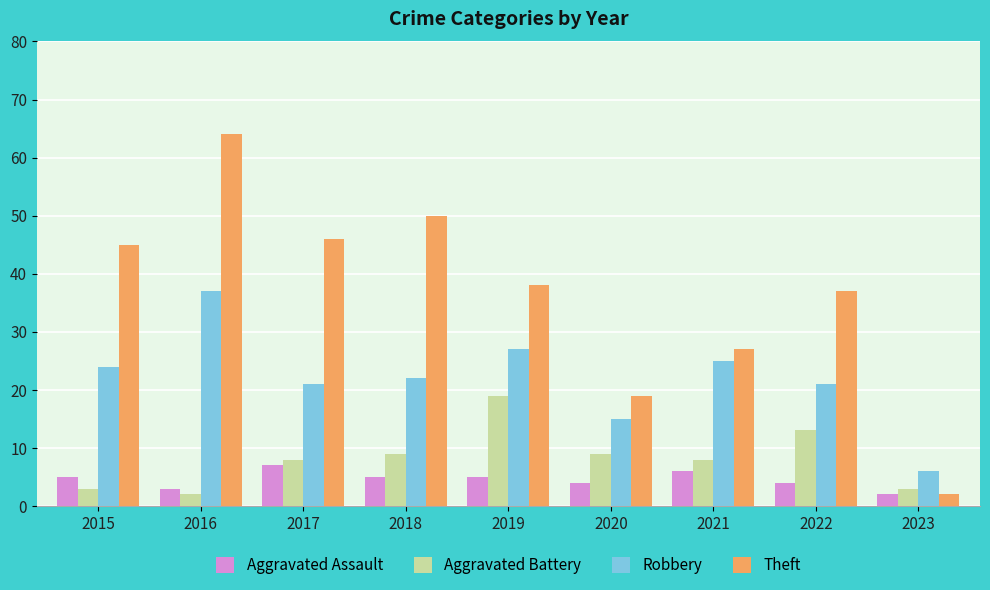

True or false: Aggravated Battery has a value of 3 at 2020.

False